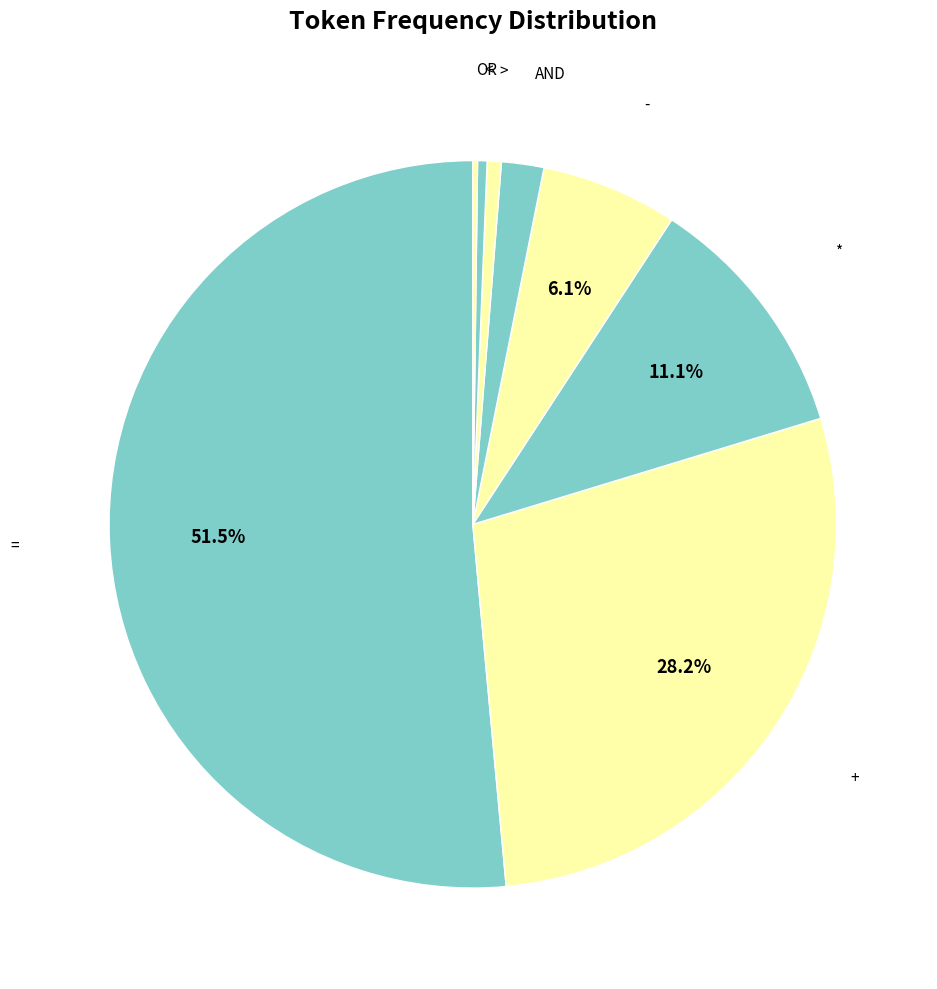

Is it true that > is 1% of the pie?

True